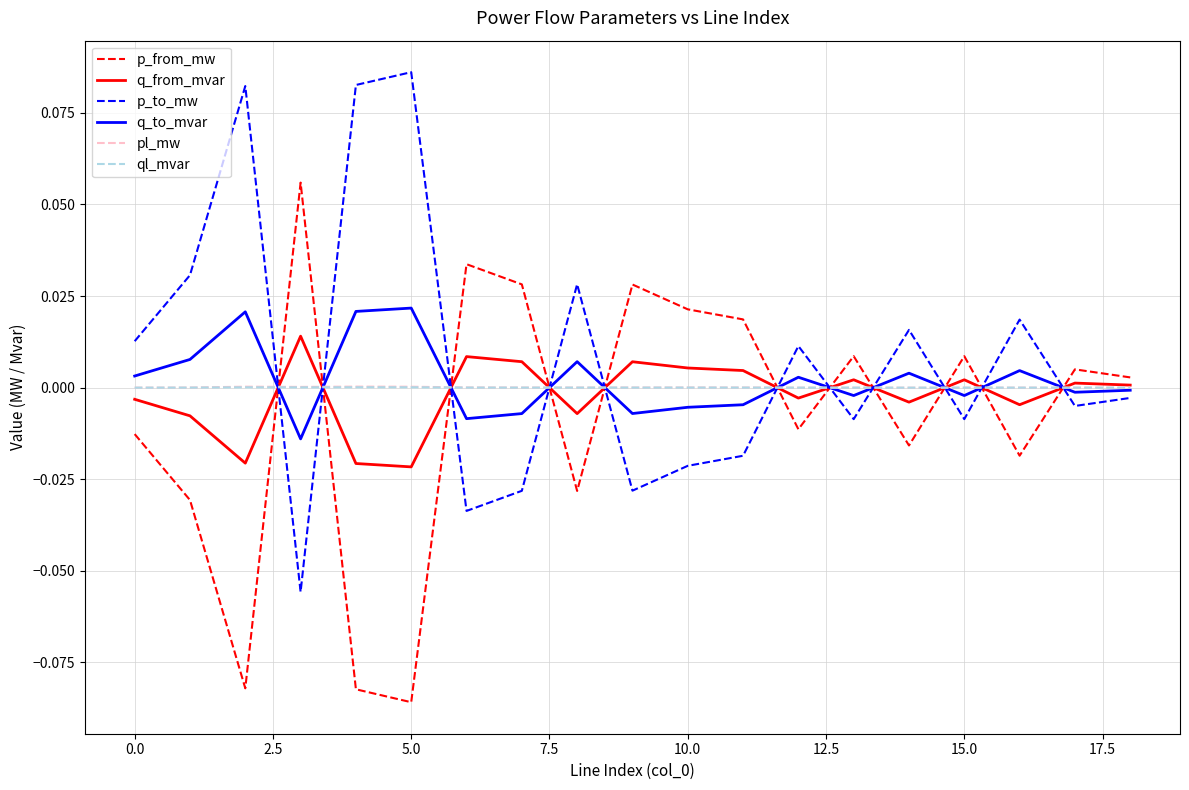

True or false: ql_mvar and p_from_mw intersect in this chart.

True